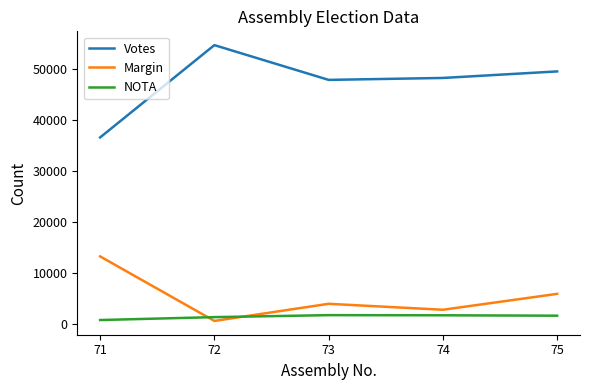

In Votes, how many points are higher than both neighbors (excluding endpoints)?

1